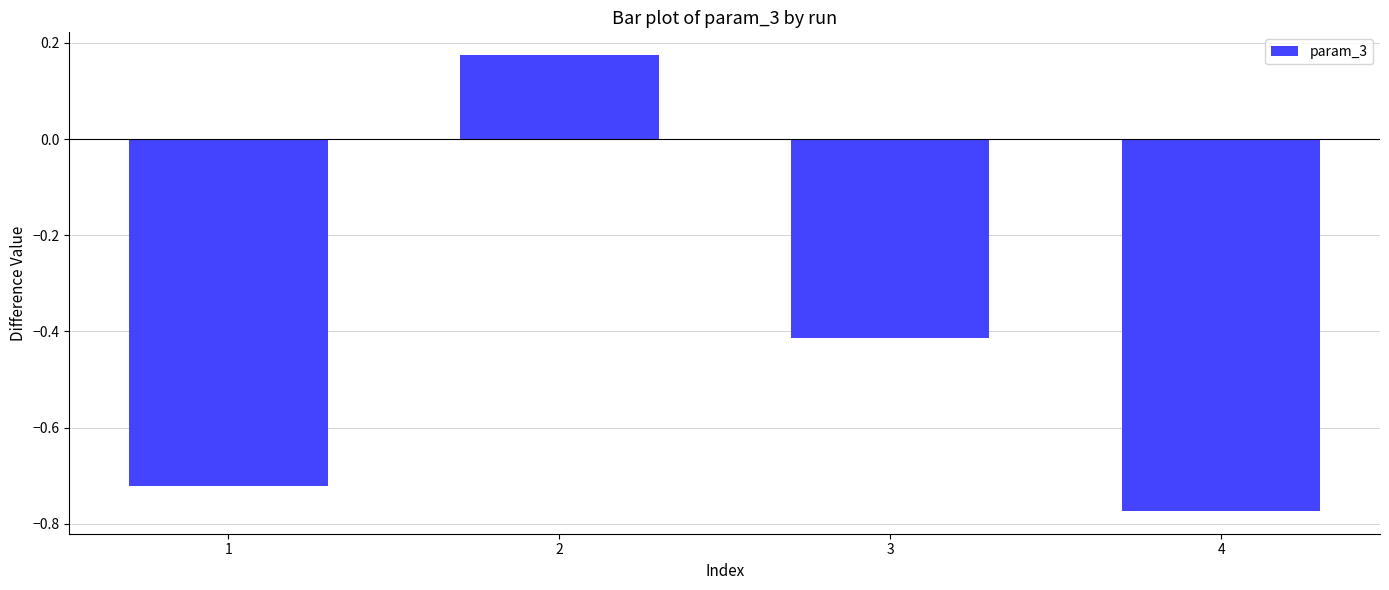

What is the difference between the maximum and minimum values?

0.9